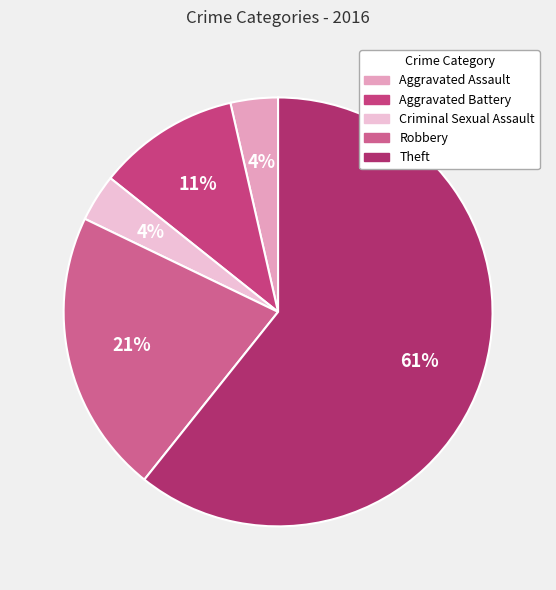

What percentage is the Aggravated Battery slice, to the nearest percent?

11%